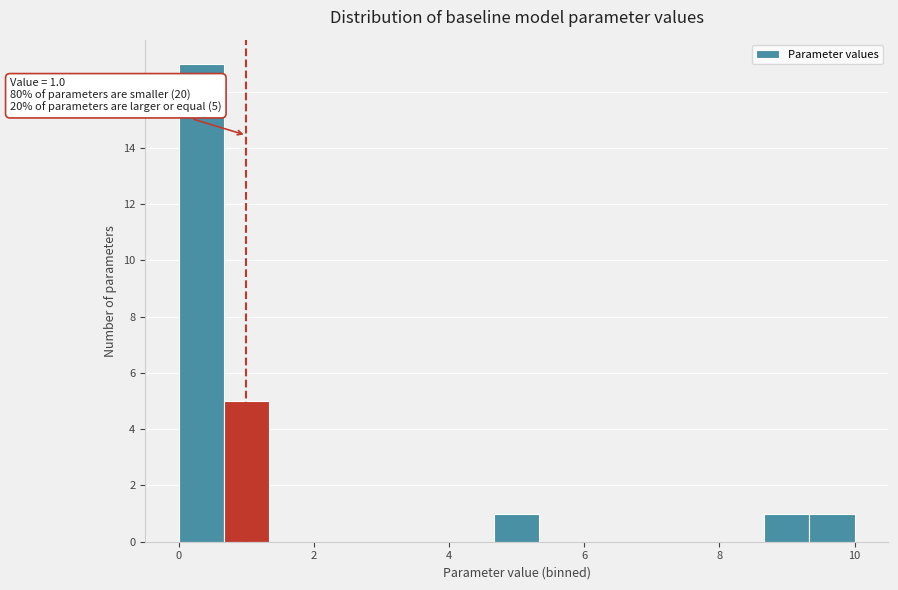

Read against the x-axis, roughly where is the centre of the tallest bar?

0.4